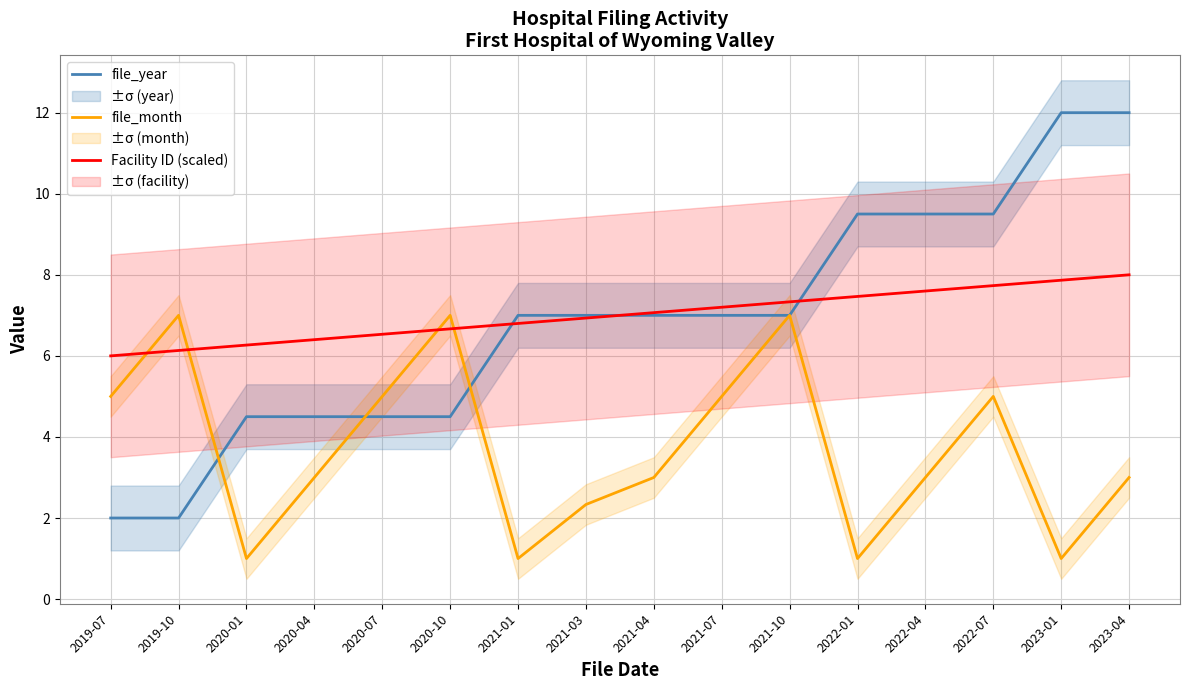

Reading right to left, what are all the values shown in this chart?

file_year: 12.0	12.0	9.5	9.5	9.5	7.0	7.0	7.0	7.0	7.0	4.5	4.5	4.5	4.5	2.0	2.0
file_month: 3.0	1.0	5.0	3.0	1.0	7.0	5.0	3.0	2.3	1.0	7.0	5.0	3.0	1.0	7.0	5.0
Facility ID (scaled): 8.0	7.9	7.7	7.6	7.5	7.3	7.2	7.1	6.9	6.8	6.7	6.5	6.4	6.3	6.1	6.0